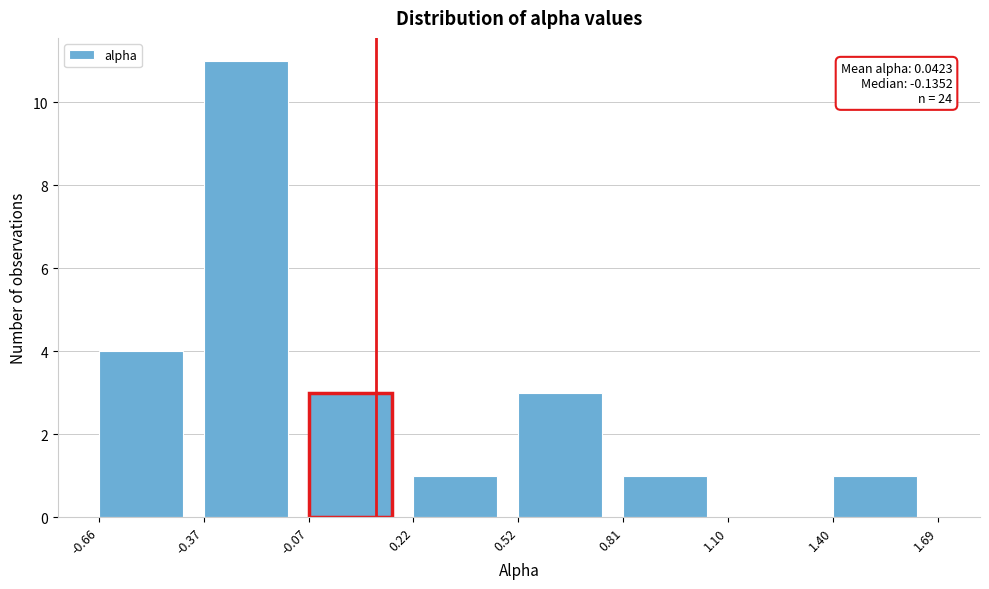

Reading left to right, transcribe all the data shown in this chart.

-0.66=4	-0.37=11	-0.07=3	0.22=1	0.52=3	0.81=1	1.10=0	1.40=1